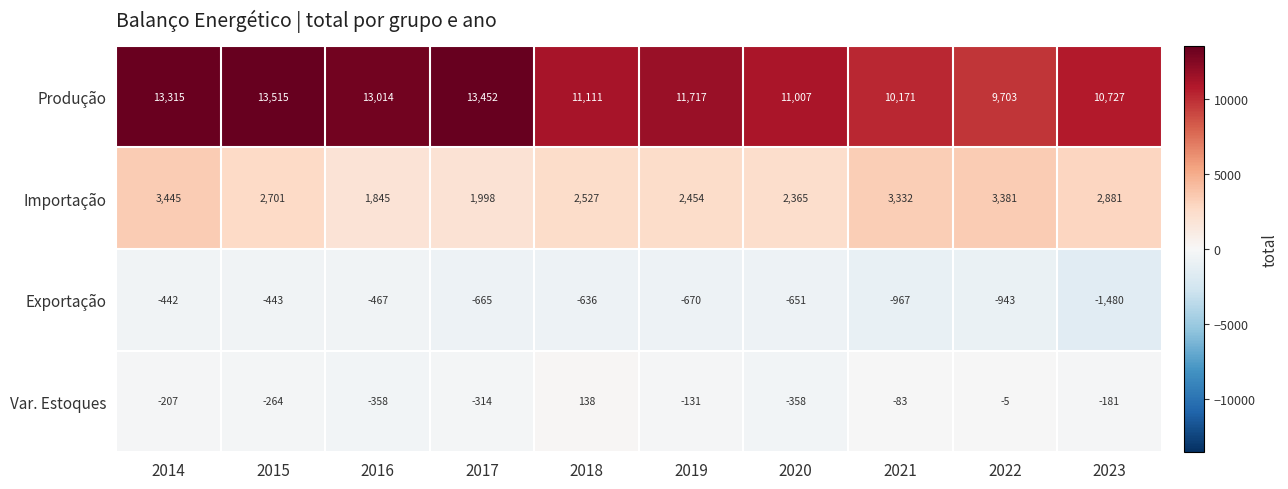

How many distinct data groups are displayed?

4